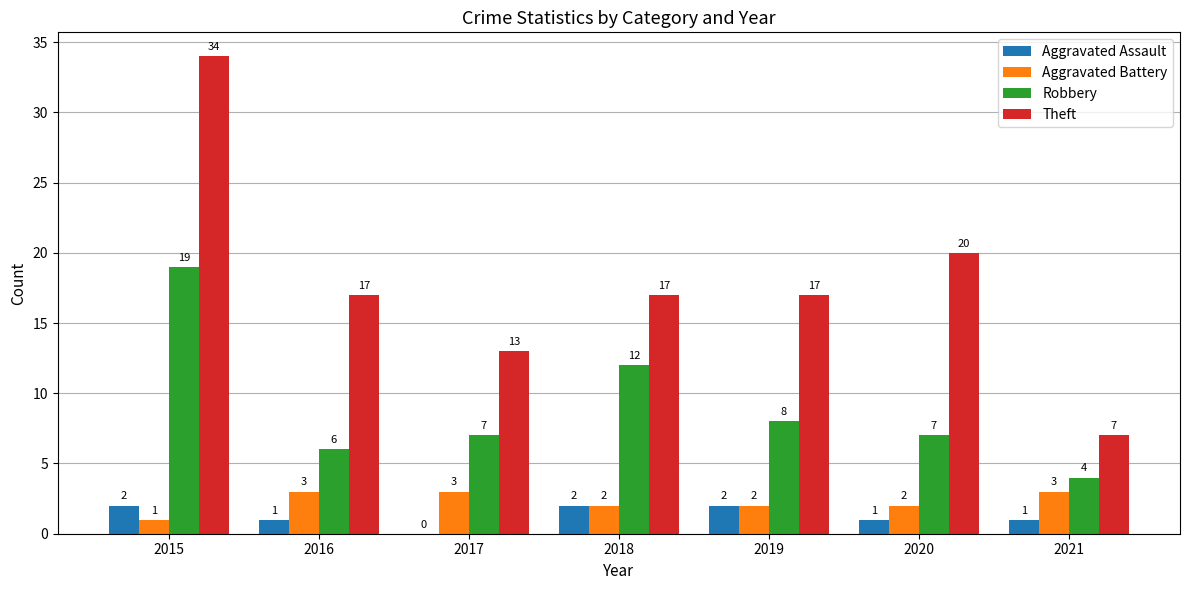

What is the total value across all series at 2015?

56